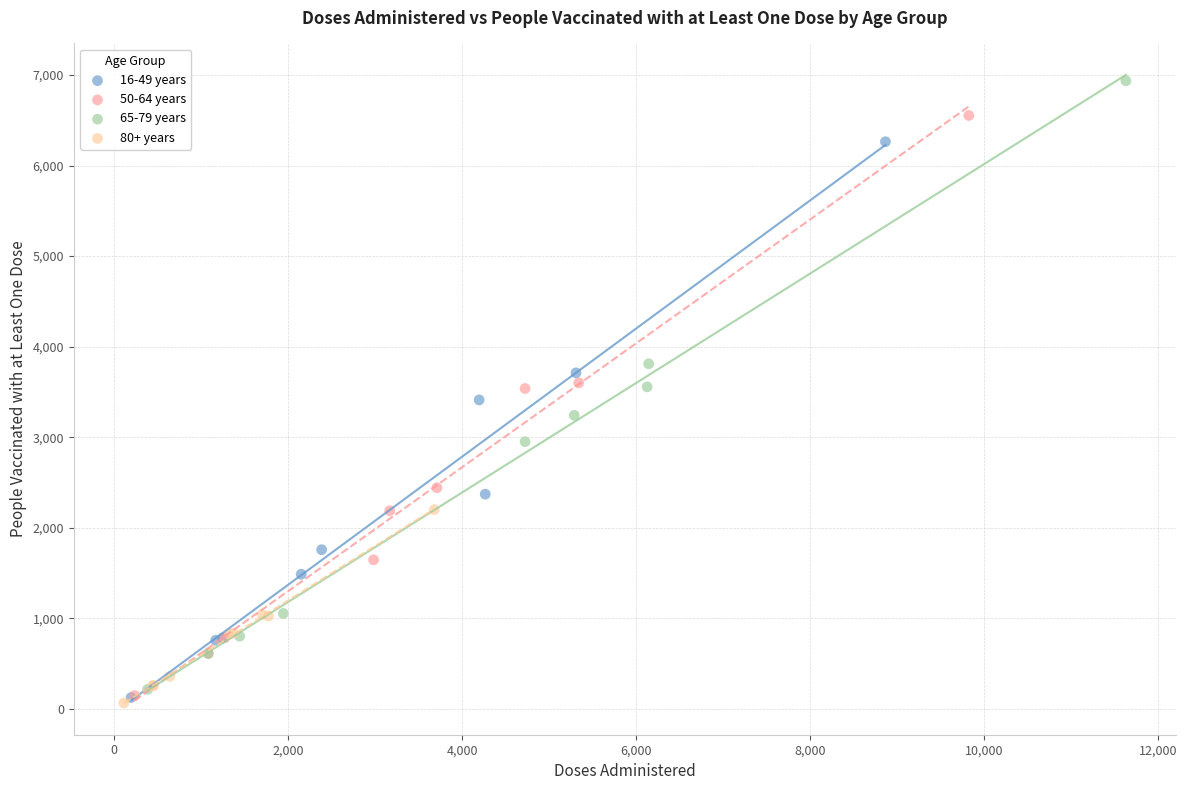

Which series reaches the maximum Y coordinate?

65-79 years